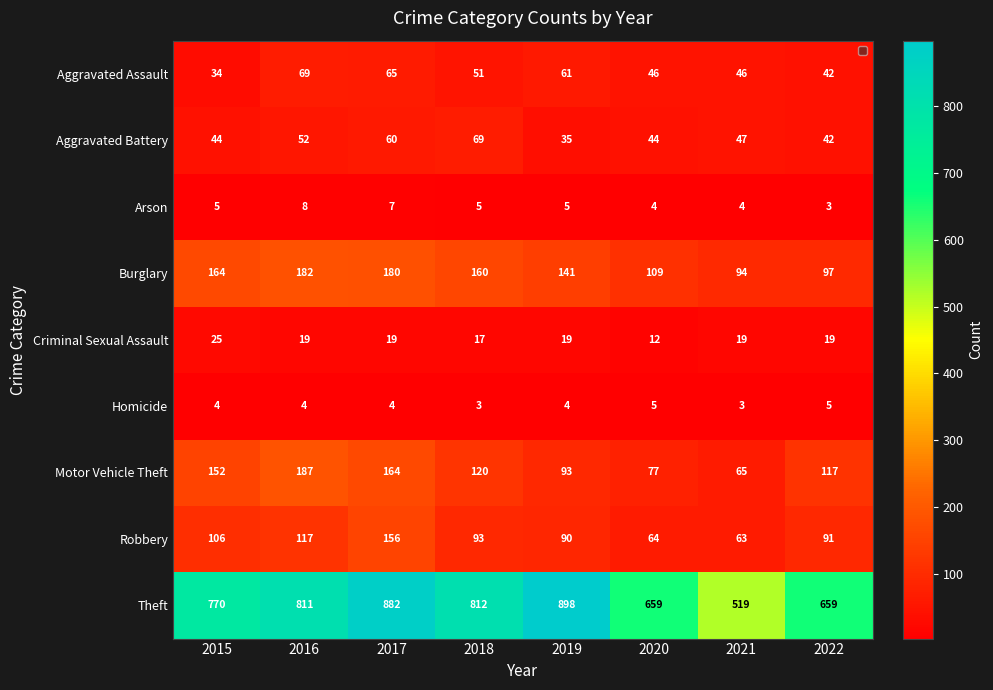

The Criminal Sexual Assault series shows 34 at 2021. True or false?

False